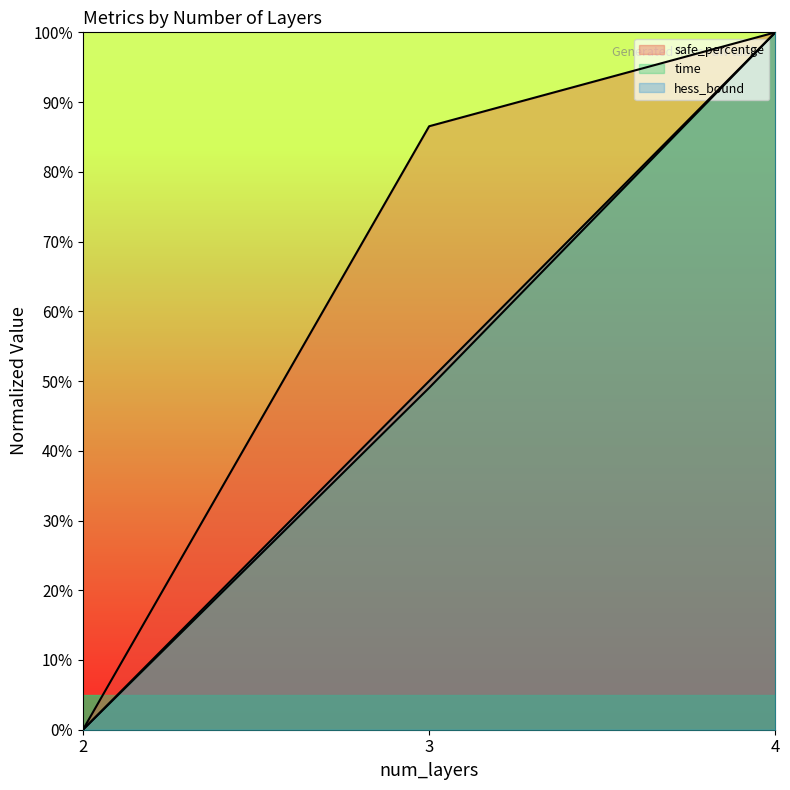

The value of time at 4 is 1.0. True or false?

True